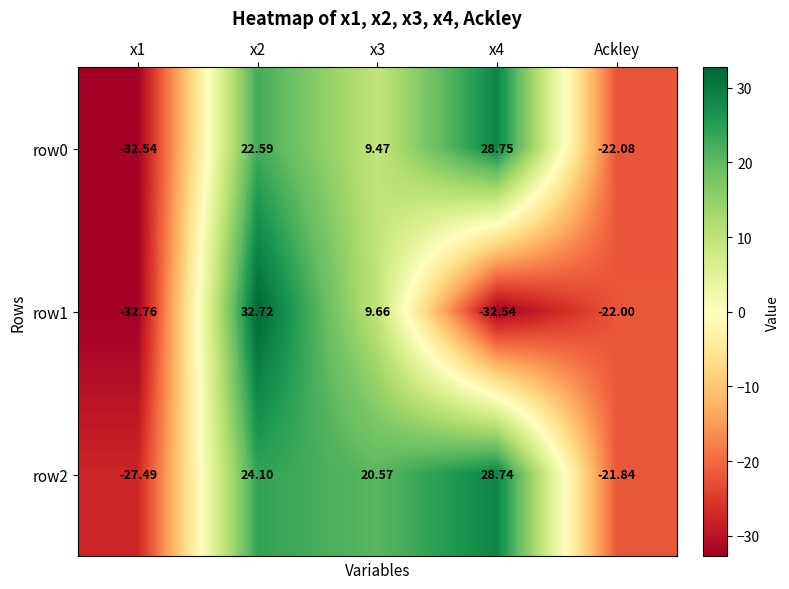

Between x1 and x3, which series saw the biggest shift?

row2